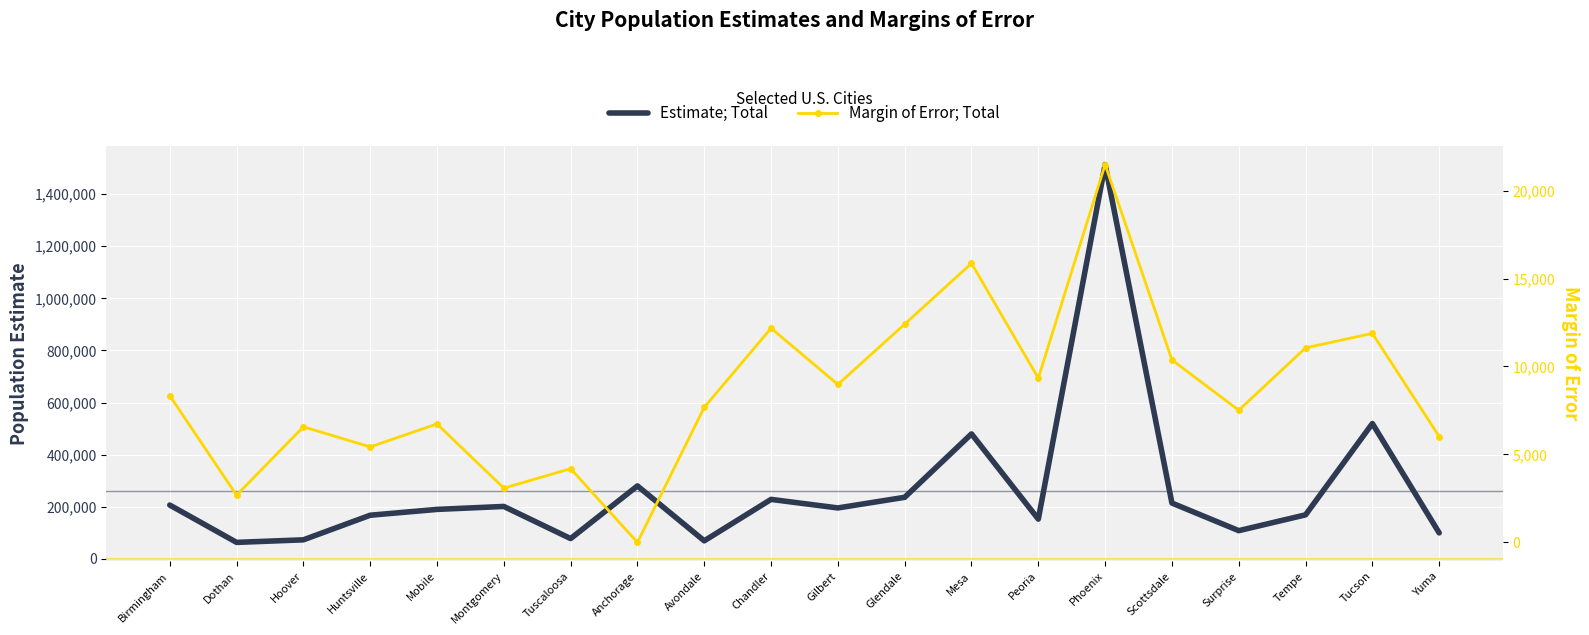

Where is Estimate; Total nearest to the value 788307?

Tucson